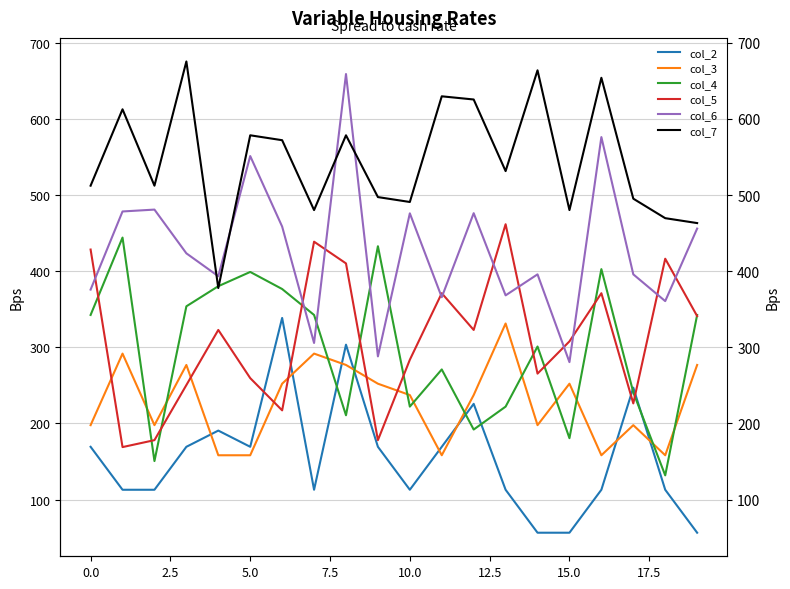

True or false: col_4 has a value of 432.1 at 17.

False